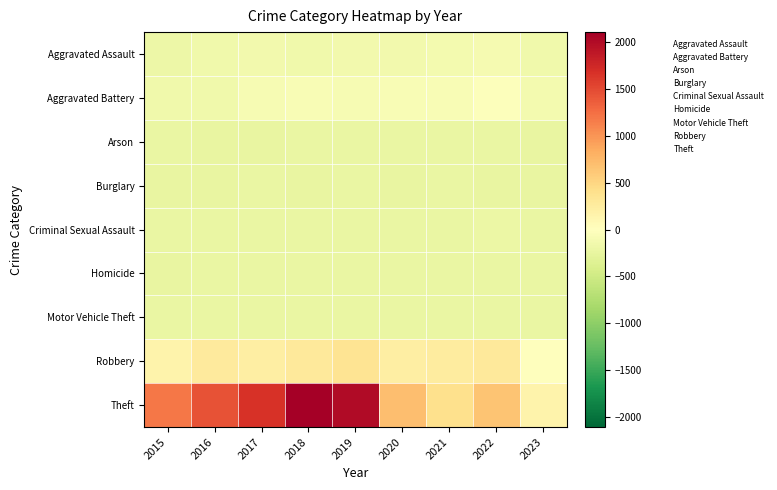

Count the number of categories in the chart.

9